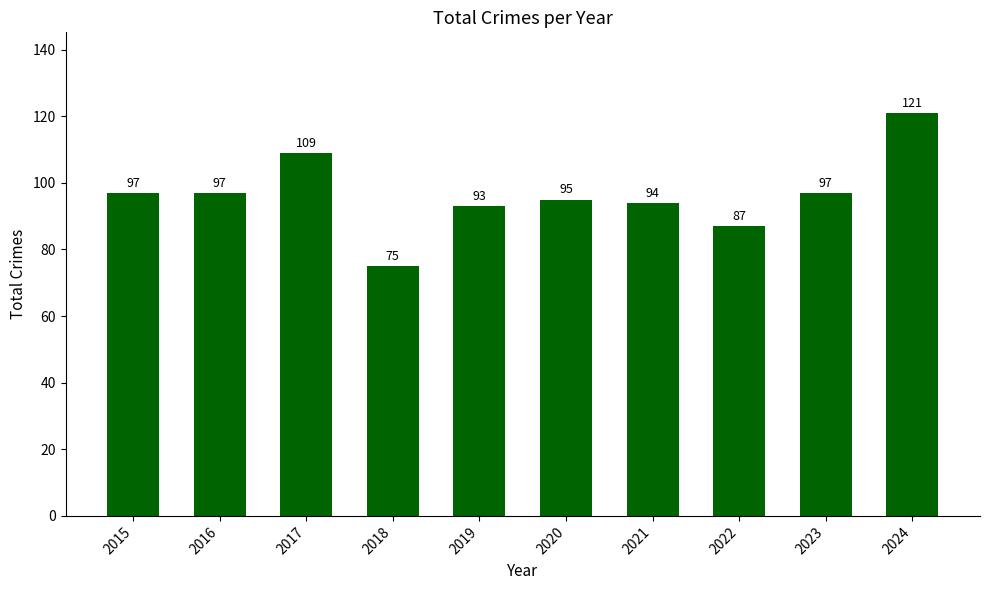

Is it true that the value at 2024 is 166?

False